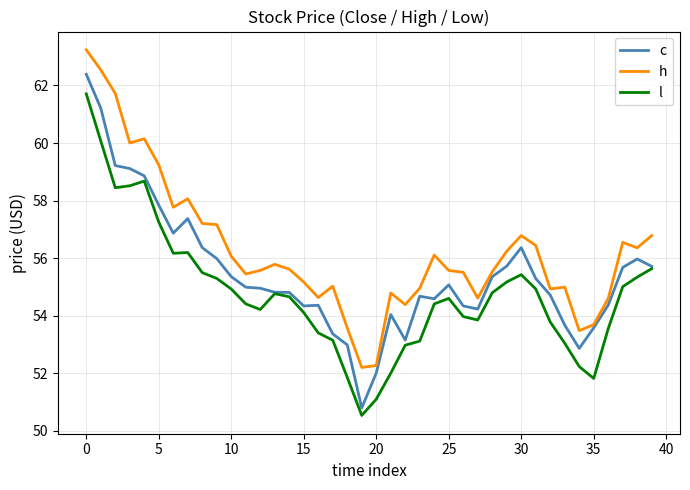

How many lines are shown in the chart?

3